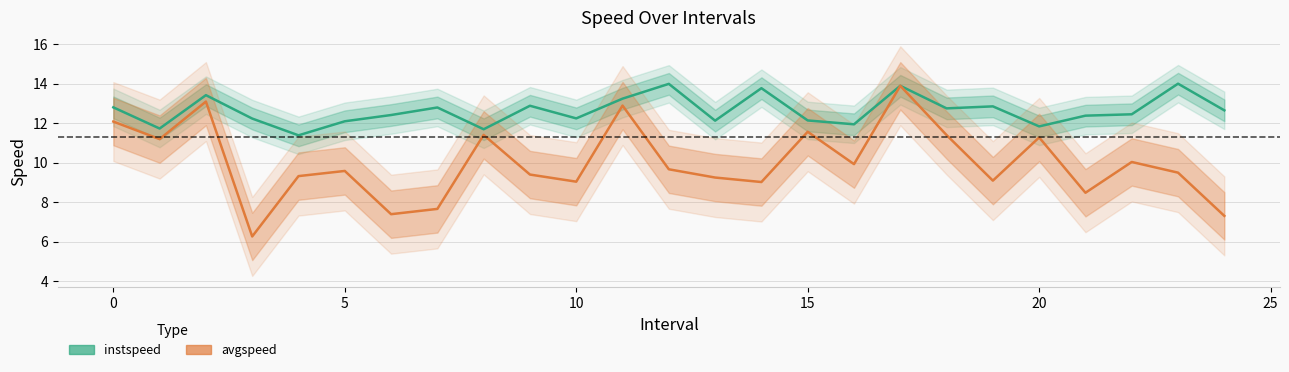

What is the spread (max minus min) of values at 16?

2.0